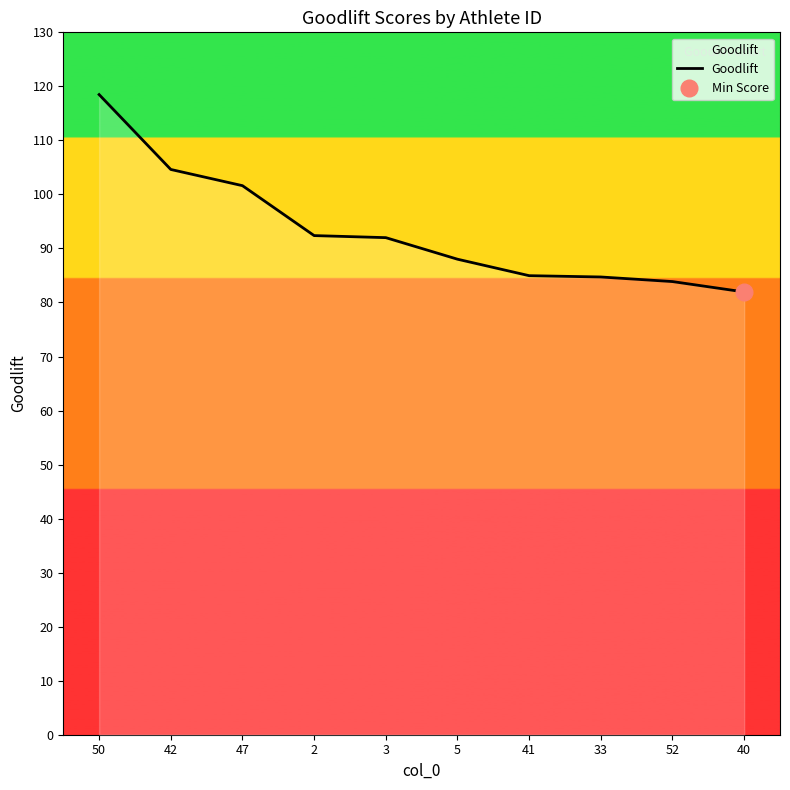

Reading right to left, extract all data points from this chart.

40=82.0	52=83.9	33=84.7	41=85.0	5=88.0	3=92.0	2=92.4	47=101.6	42=104.6	50=118.5